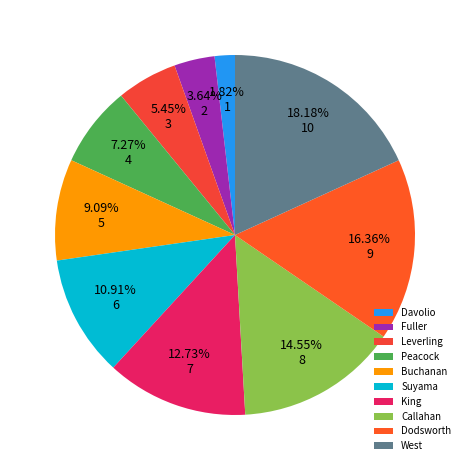

How many segments does this pie chart have?

10